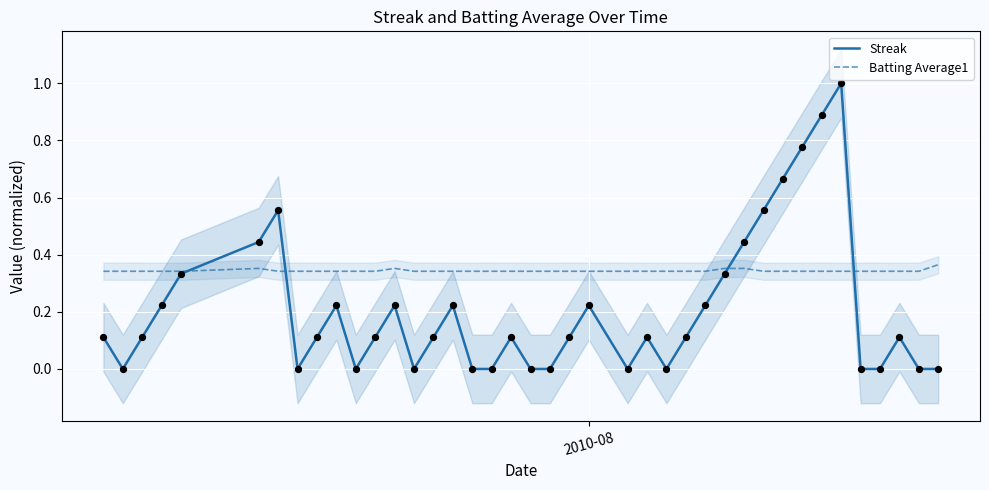

Which series contains the highest Y value?

Streak